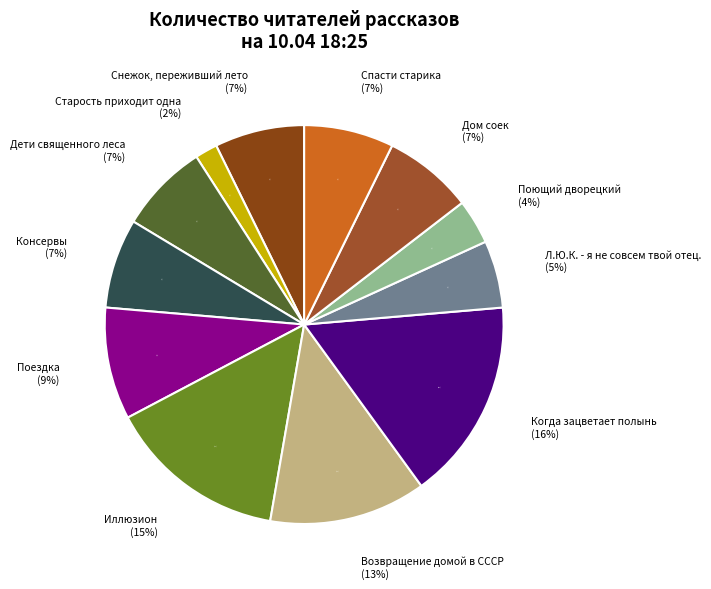

What is the ratio of the value at Возвращение домой в СССР to the value at Поющий дворецкий?

3.5